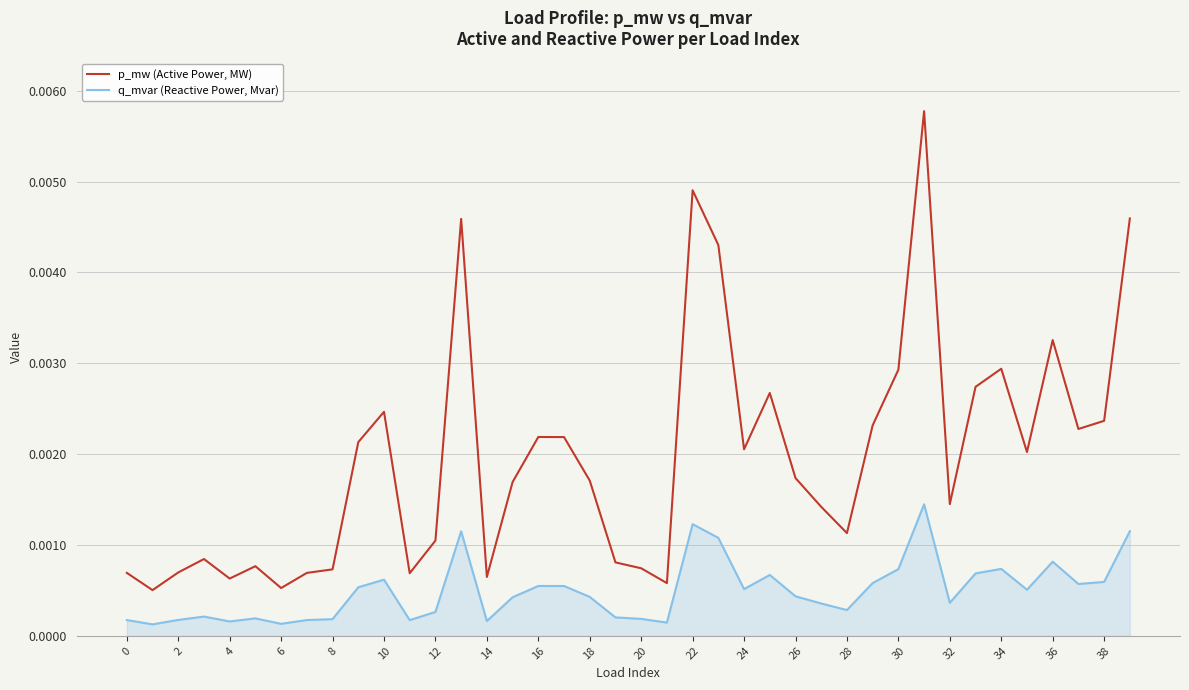

List the series in order of their overall mean, lowest first.

q_mvar (Reactive Power, Mvar), p_mw (Active Power, MW)